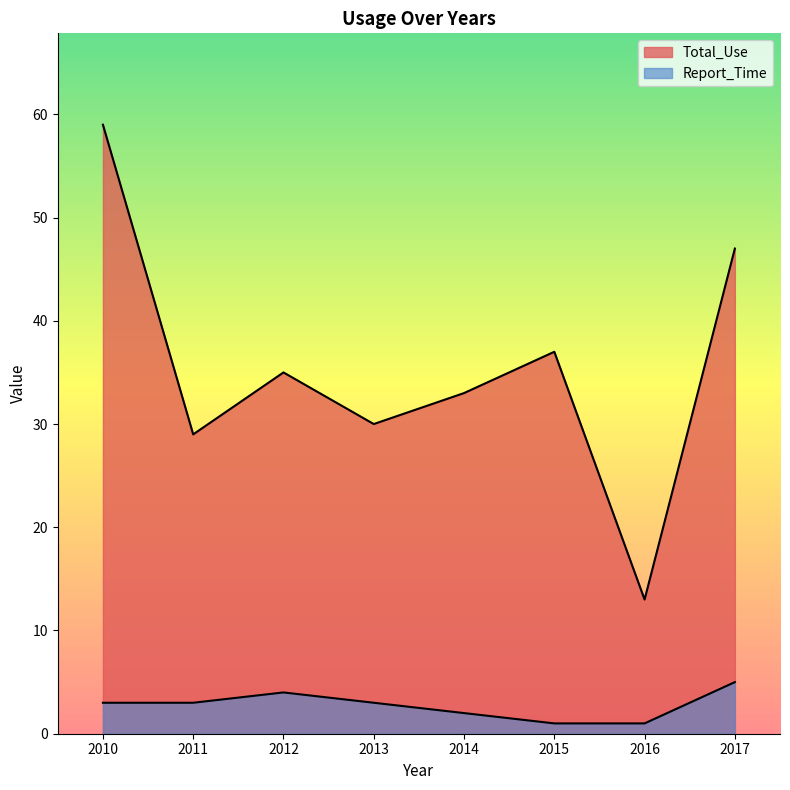

Which label corresponds to the largest value in the chart?

2010